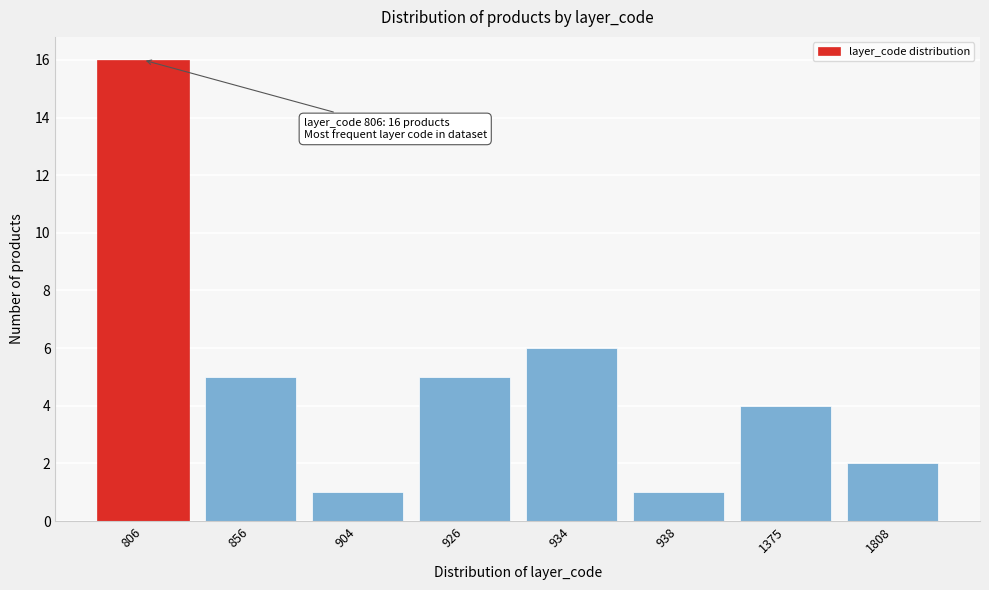

Reading left to right, list all the values displayed in this chart.

806=16	856=5	904=1	926=5	934=6	938=1	1375=4	1808=2